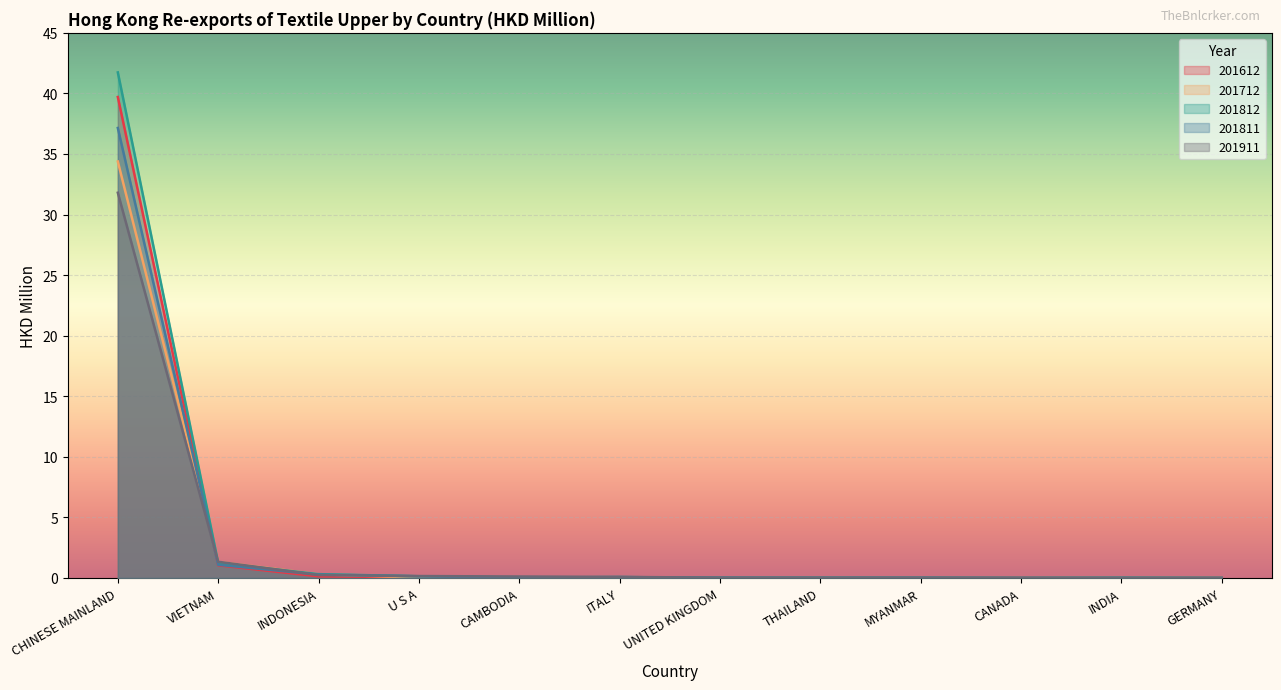

Reading right to left, extract all data points from this chart.

201612: 0.0	0.0	0.0	0.0	0.0	0.0	0.1	0.1	0.1	0.1	1.0	39.7
201712: 0.0	0.0	0.0	0.0	0.0	0.0	0.1	0.0	0.0	0.3	1.3	34.4
201812: 0.0	0.0	0.0	0.0	0.0	0.0	0.1	0.0	0.1	0.3	1.3	41.7
201811: 0.0	0.0	0.0	0.0	0.0	0.0	0.1	0.0	0.1	0.3	1.1	37.1
201911: 0.0	0.0	0.0	0.0	0.0	0.0	0.1	0.1	0.2	0.2	1.3	31.8